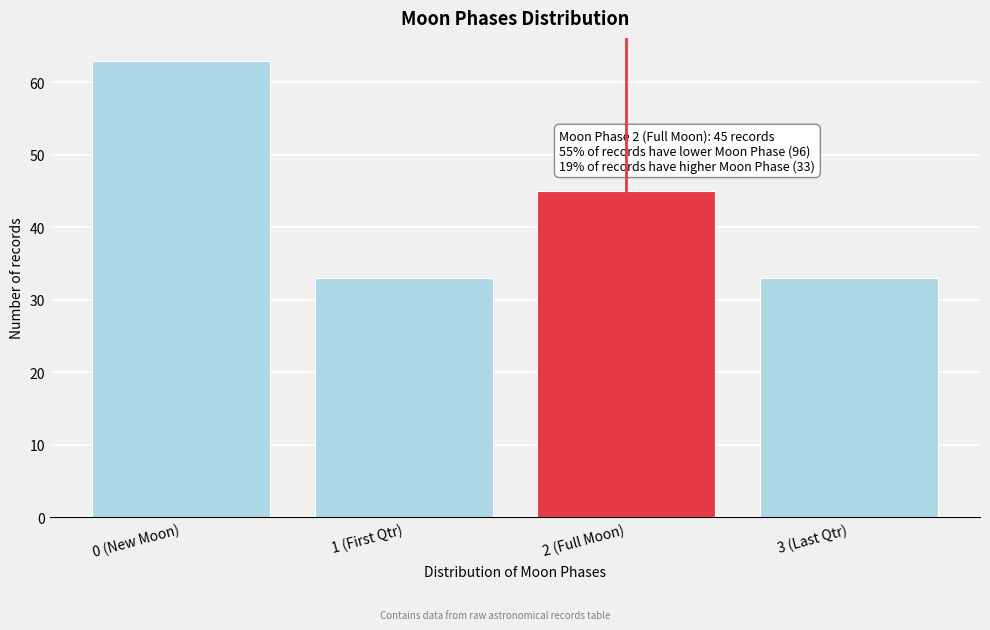

Reading right to left, extract all data points from this chart.

33	45	33	63